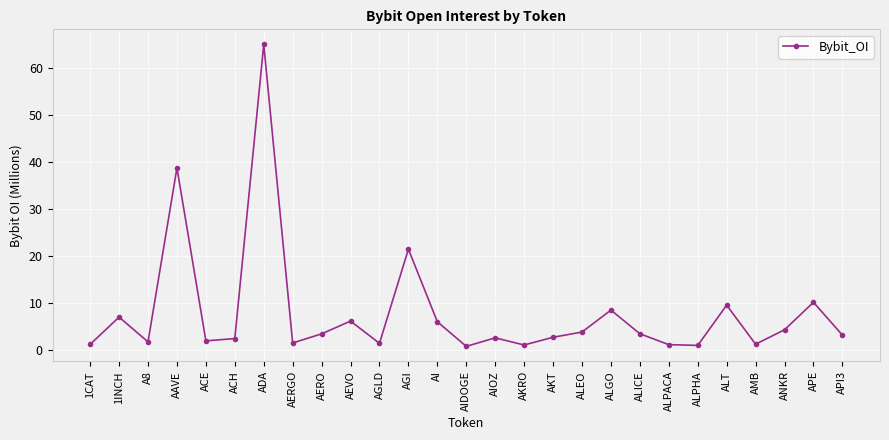

What is the change in value from AAVE to ANKR?

-34.5